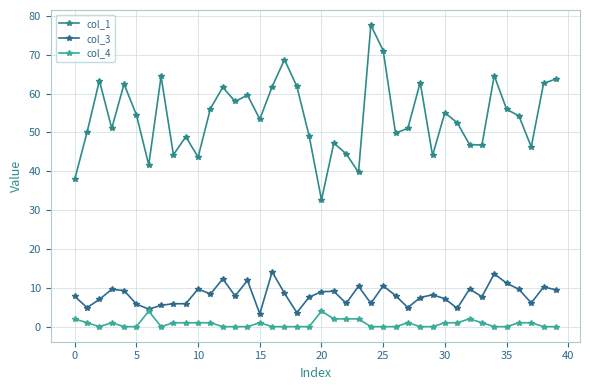

What is the average value of the col_1 series?

54.0